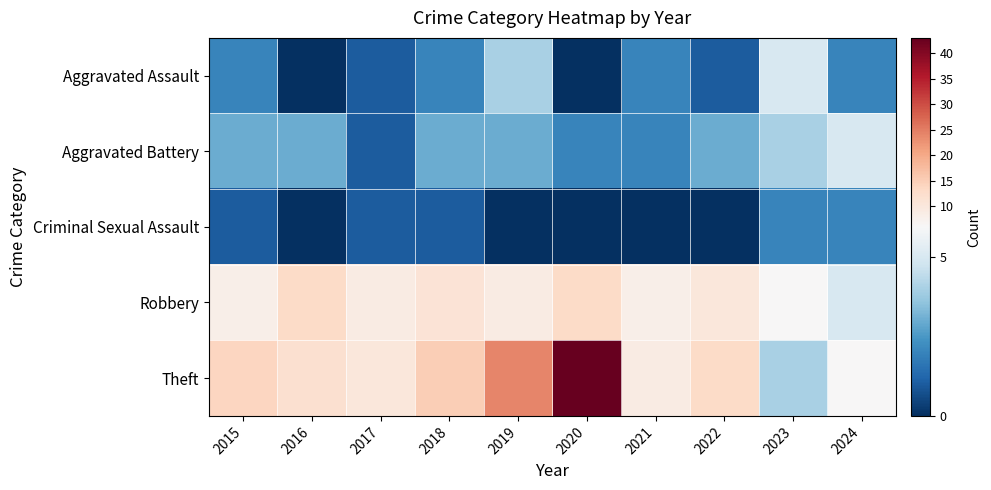

Which series changed the most between 2019 and 2023?

Theft